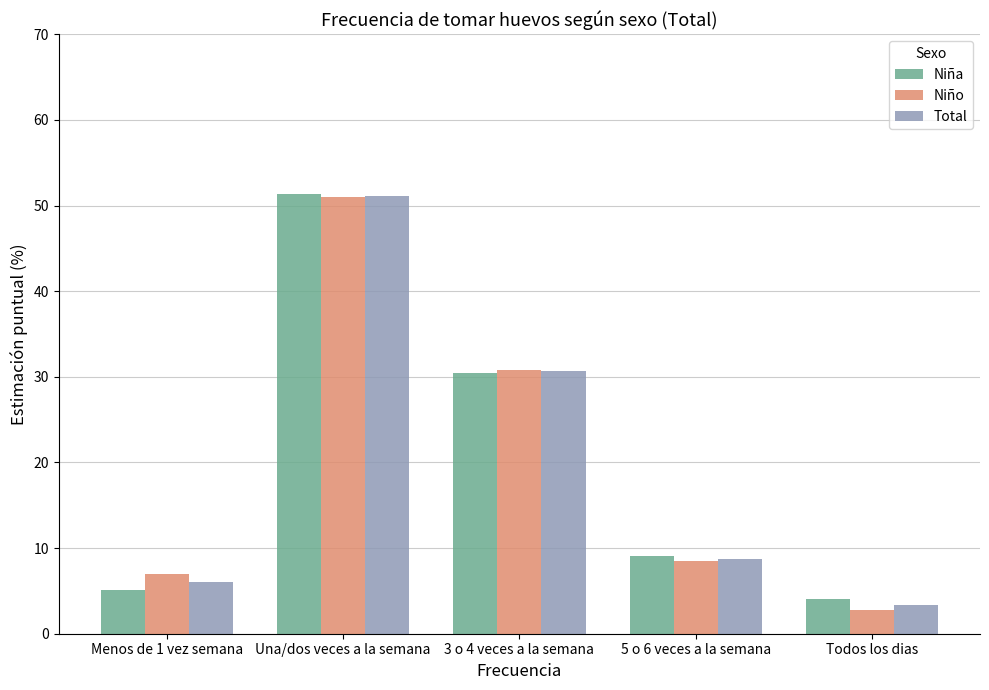

What position from the left is Todos los dias?

5